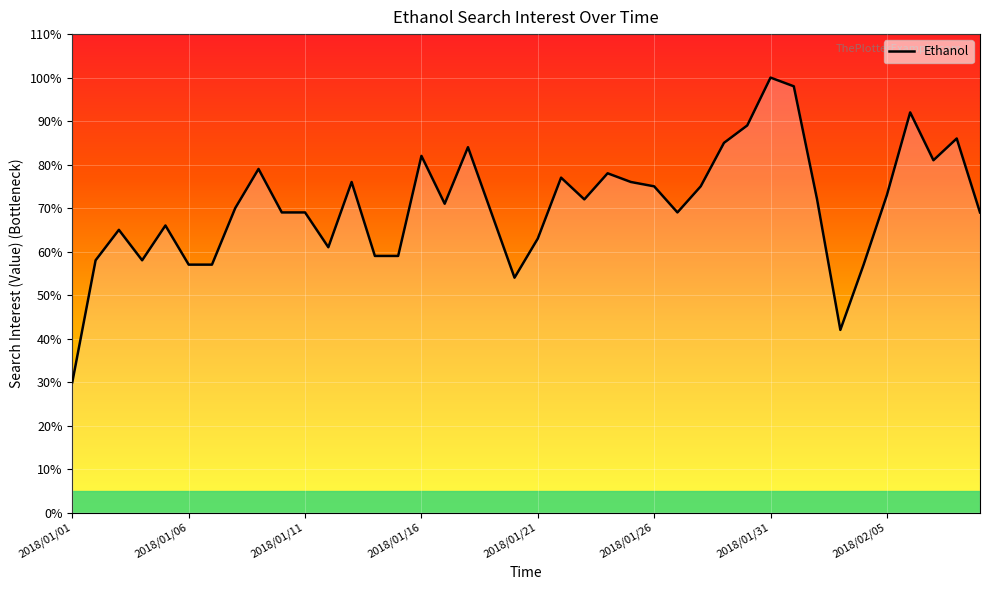

Does the chart have visible grid lines?

Yes